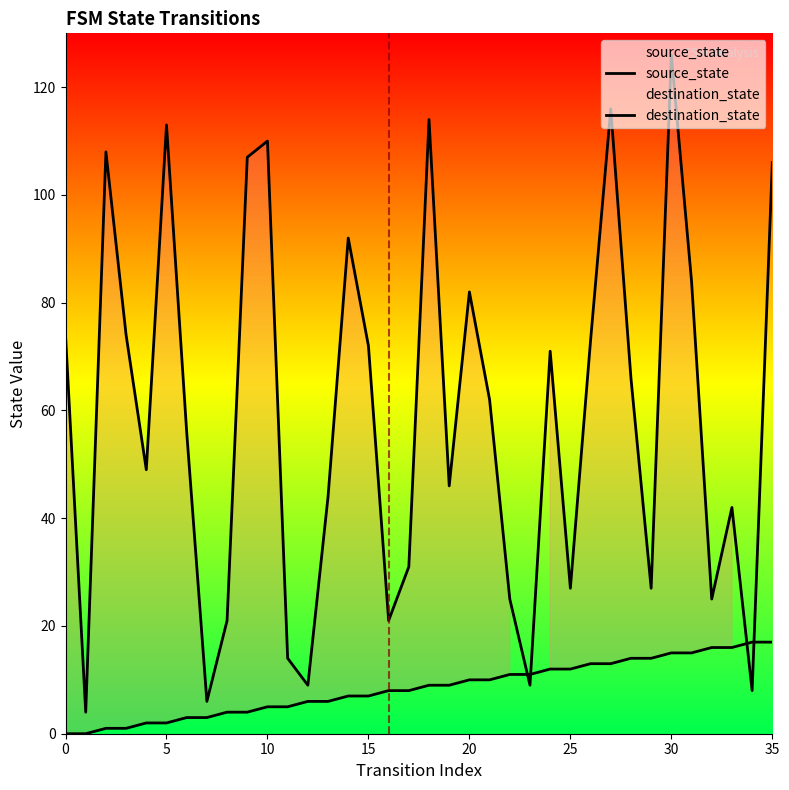

Which has a higher value, 31 or 15?

31